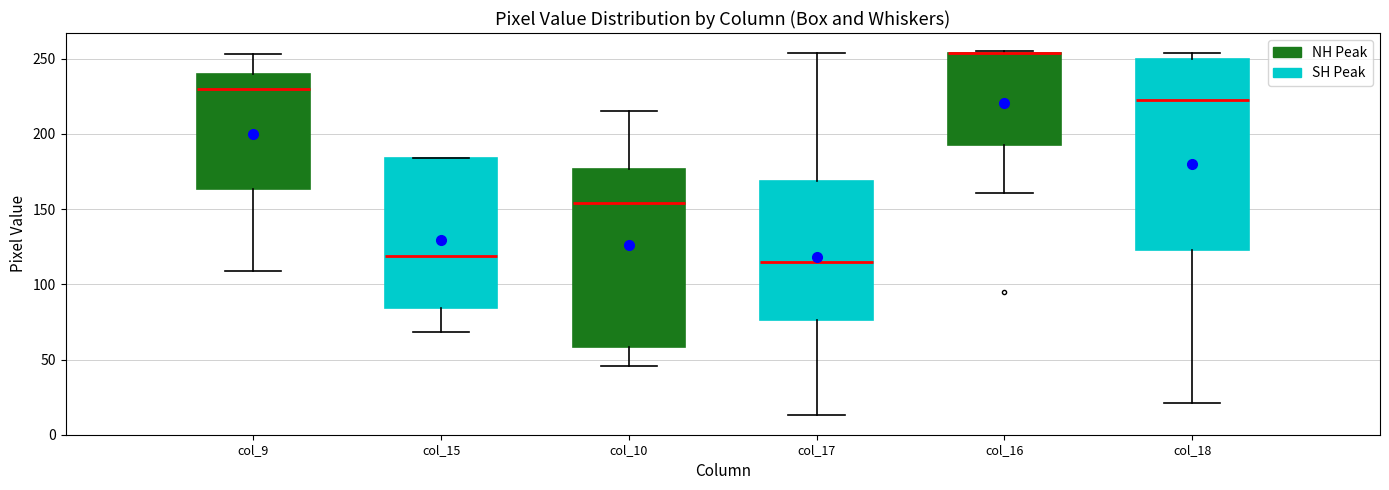

Which box is the tallest, from its lower edge to its upper edge?

col_16 (SH Peak)